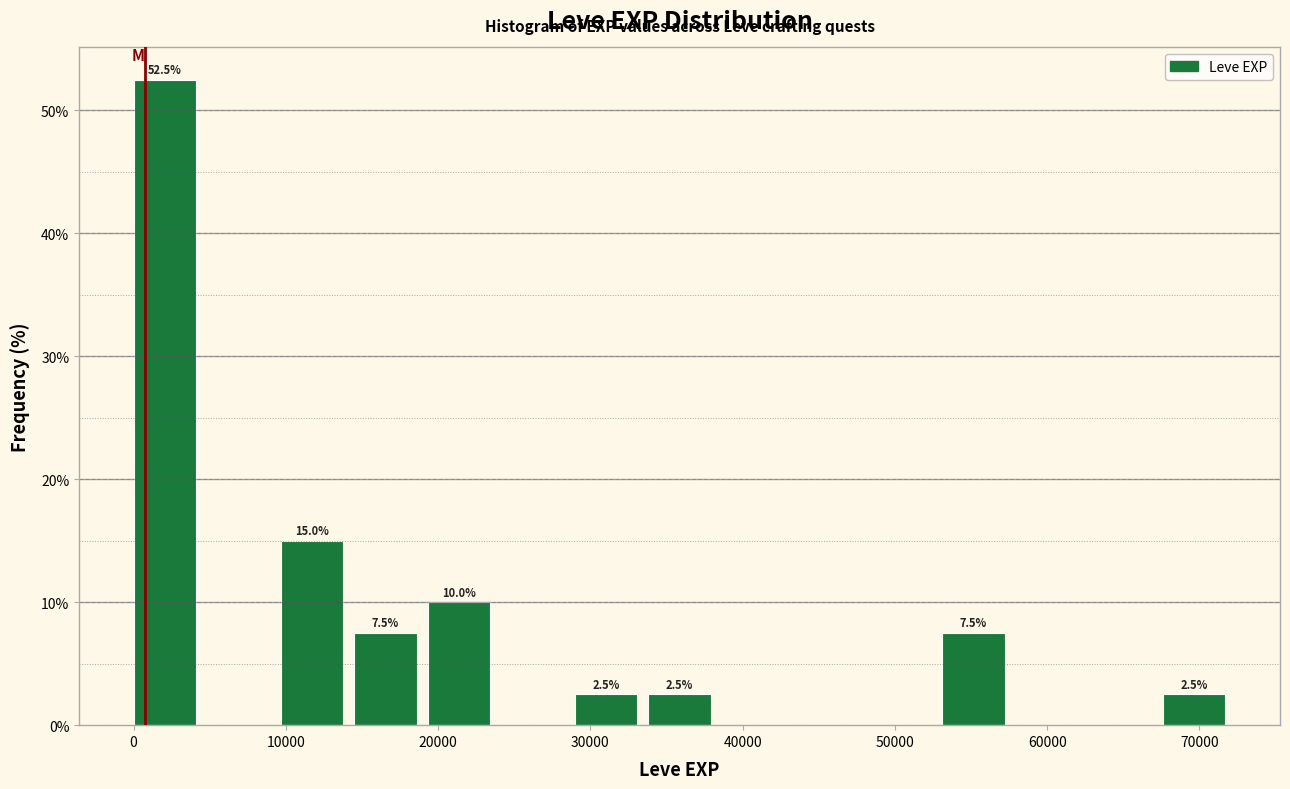

Over which range of the x-axis is the bar tallest?

0 to 5000